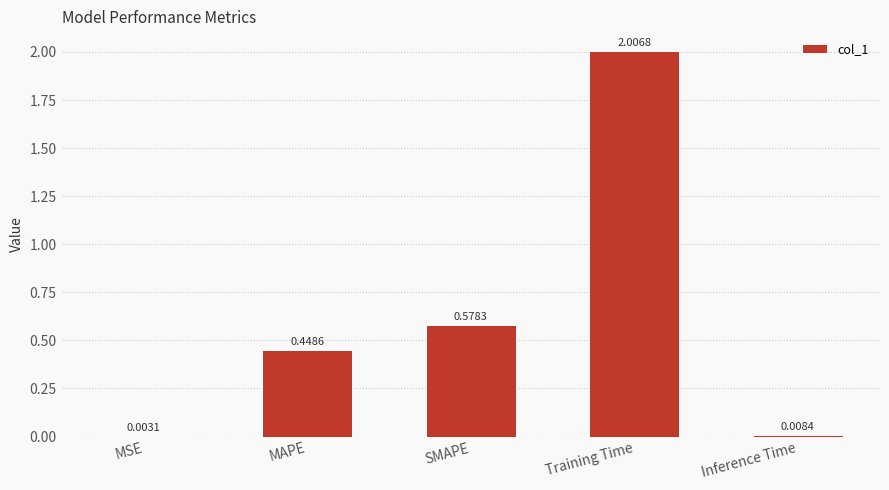

Count the number of categories in the chart.

5